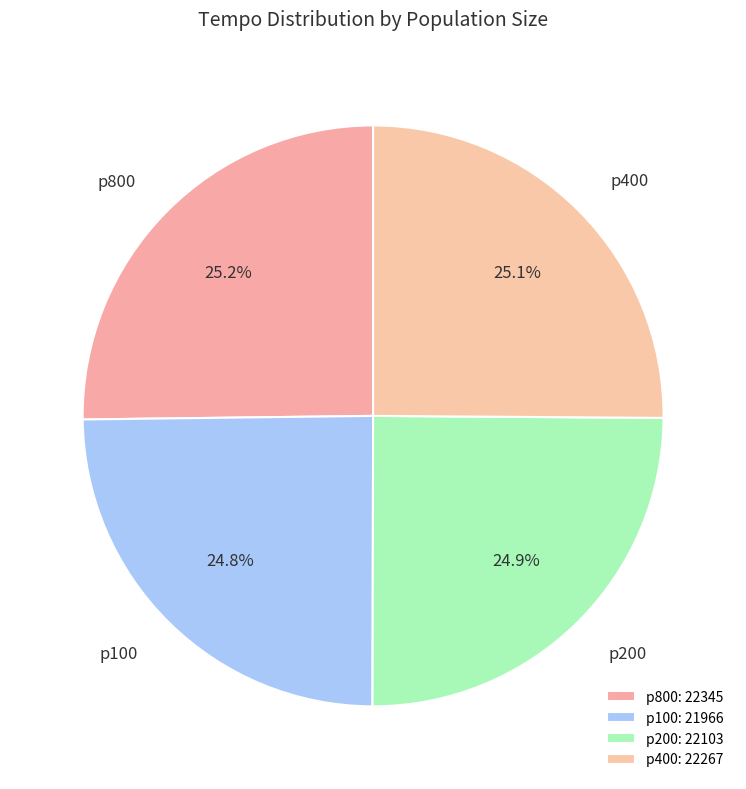

How many slices are in this pie chart?

4